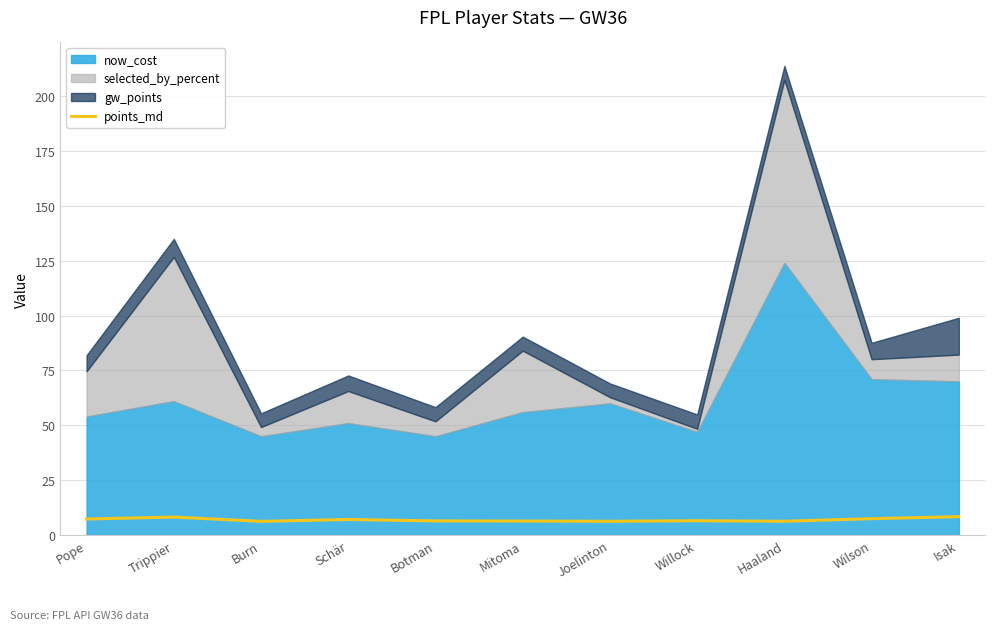

At which category does the chart reach its minimum across all series?

Burn